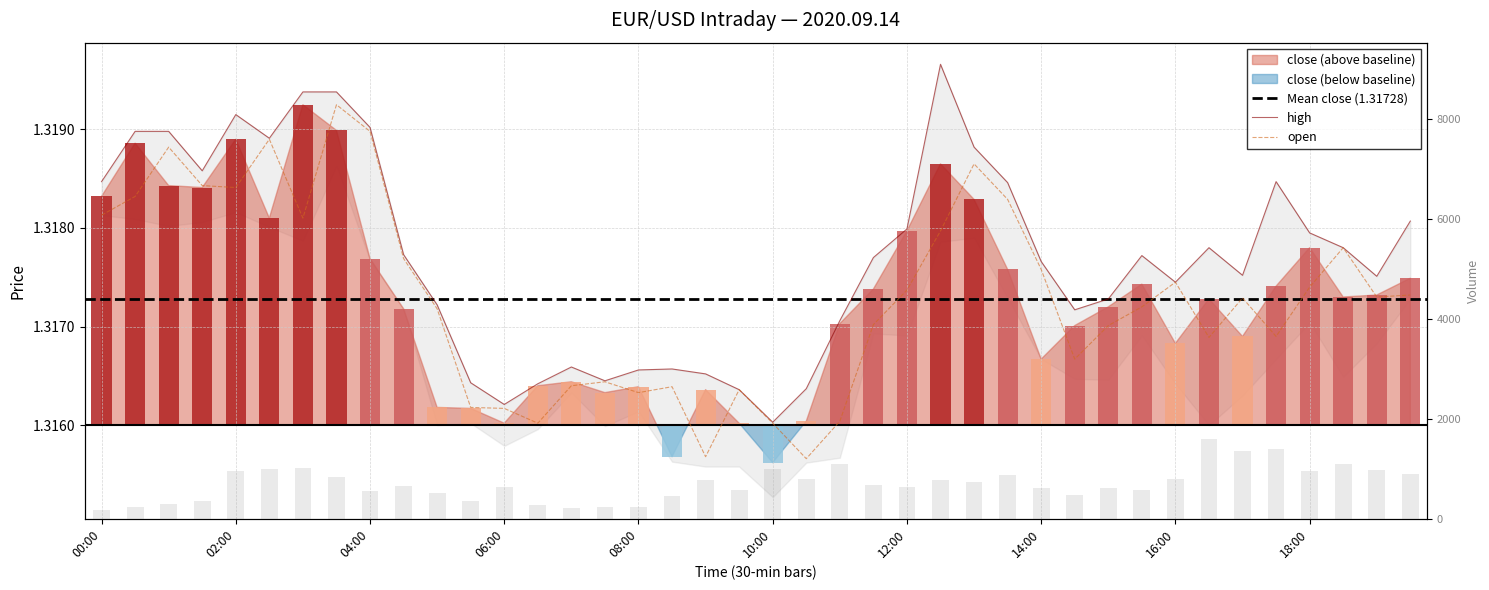

What is the maximum value shown in the chart?

1586.0